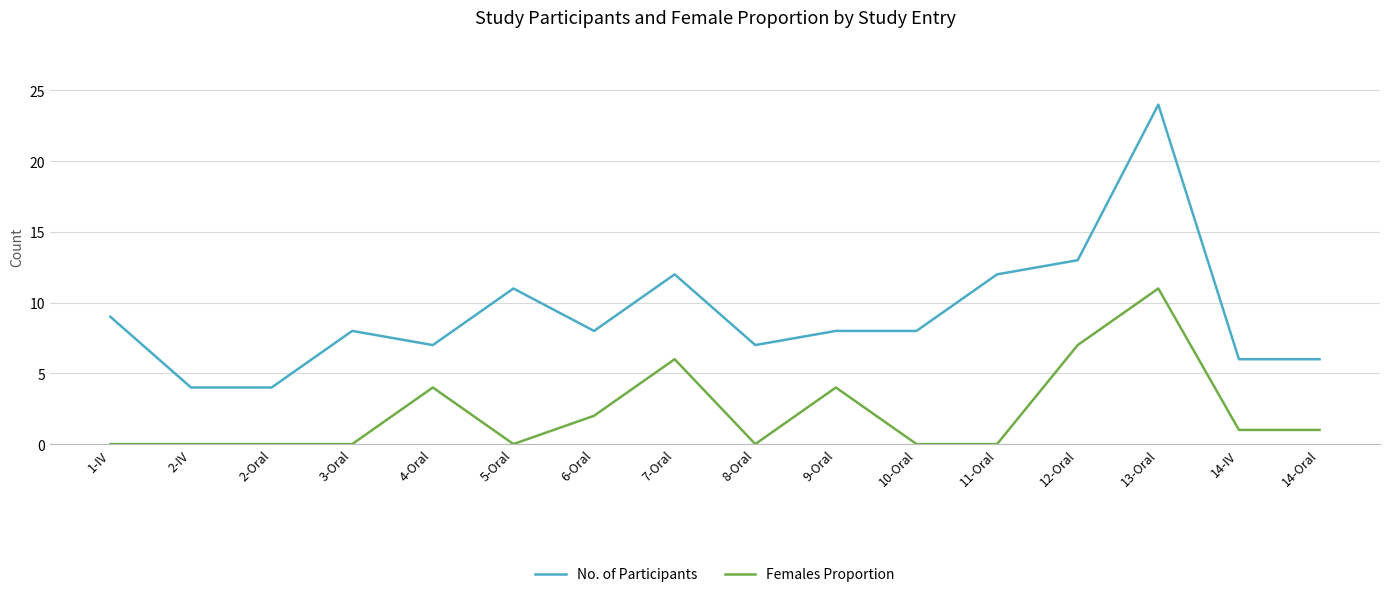

What is the difference between the second highest and minimum values in the Females Proportion series?

7